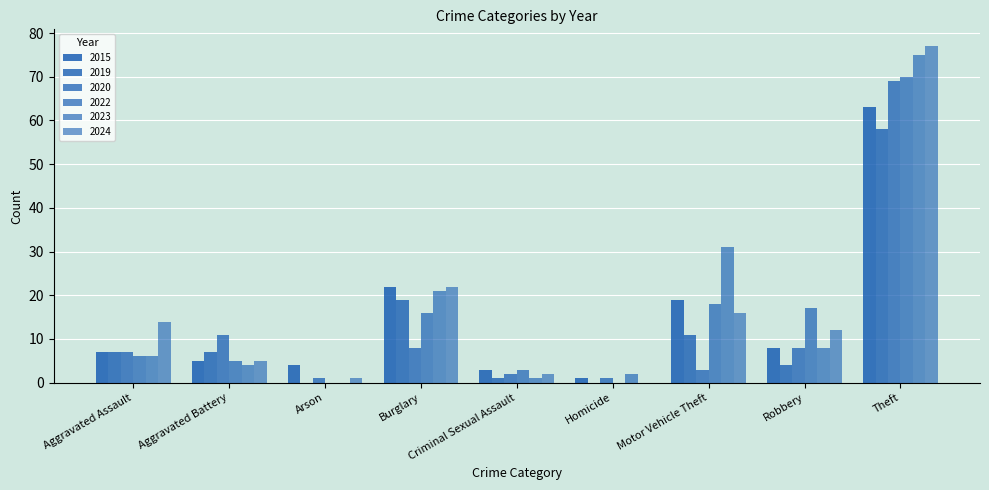

How many groups of bars are there?

9